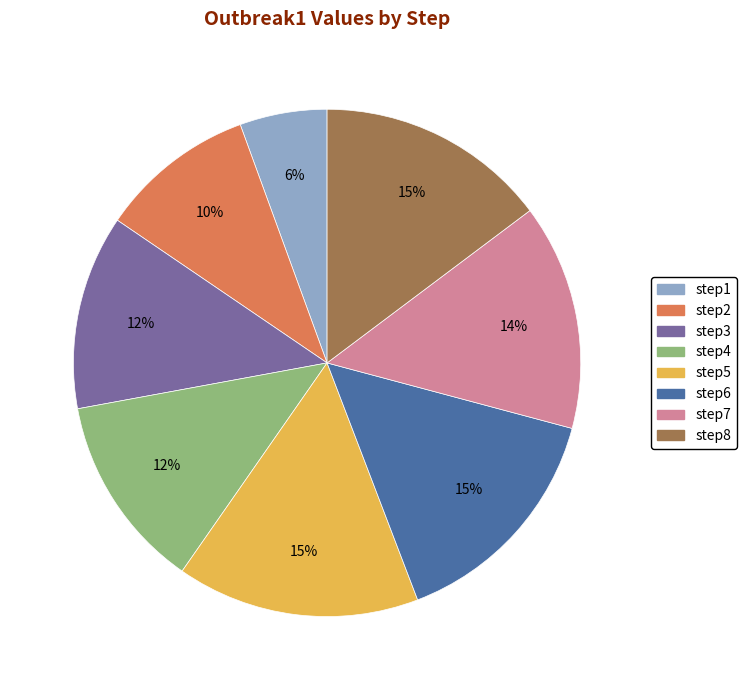

Is the sum of step5 and step8 greater than half?

No